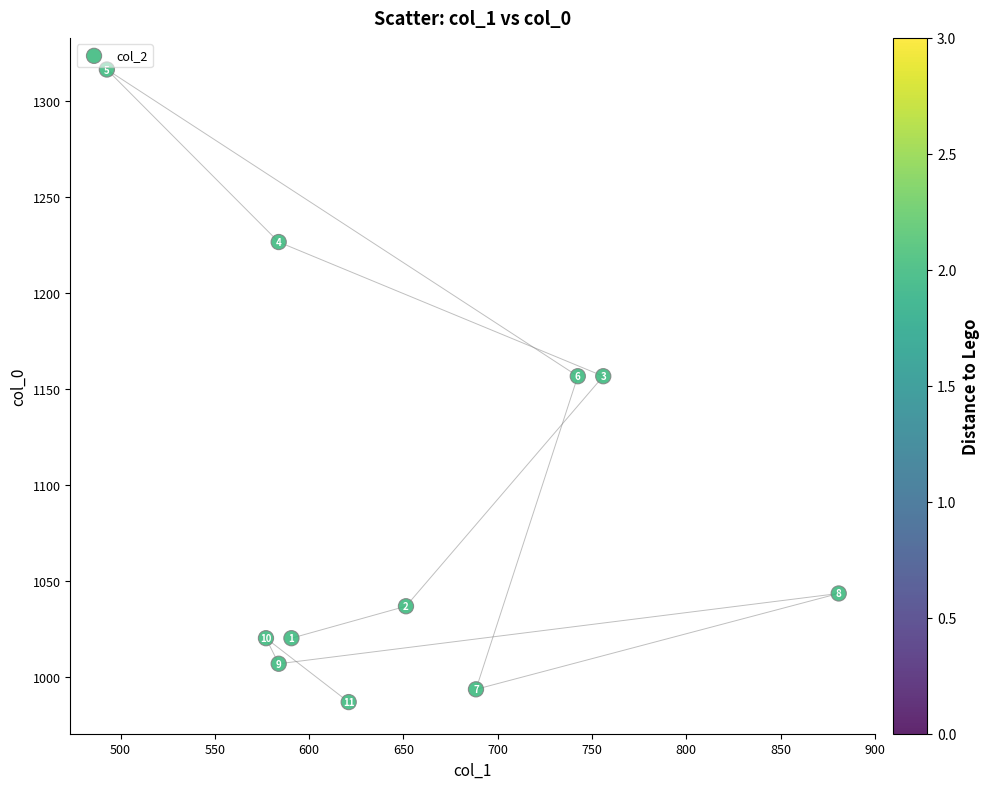

What is the average Y value?

1087.6